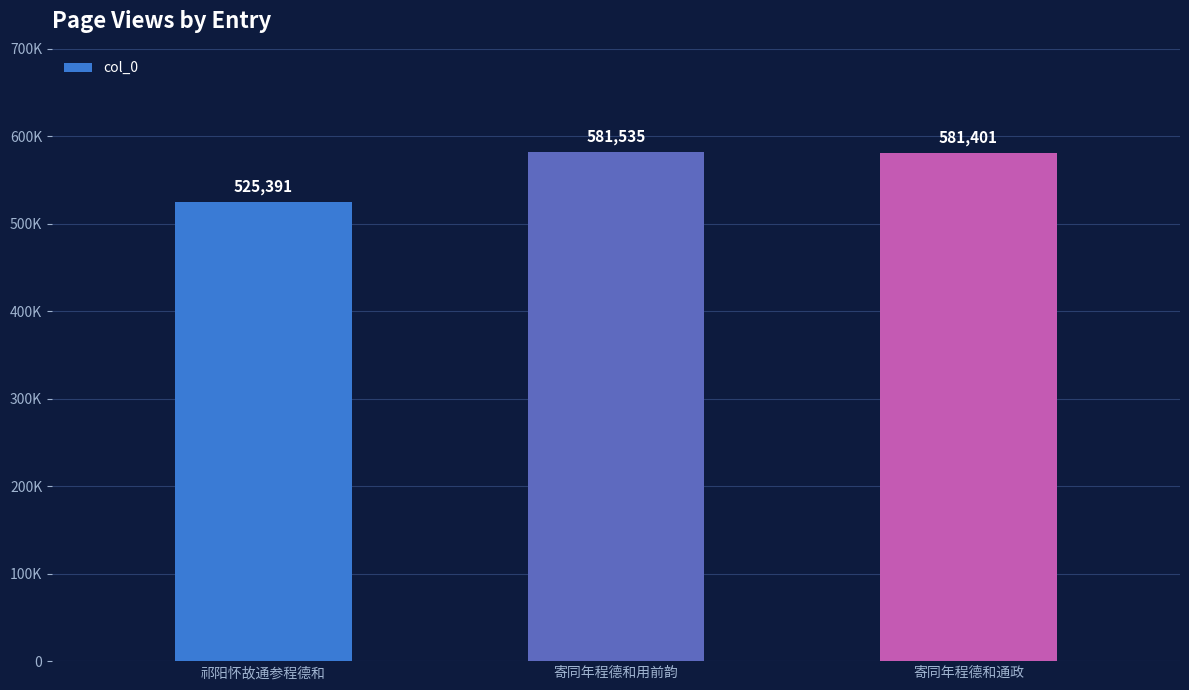

What is the difference between the values at 祁阳怀故通参程德和 and 寄同年程德和通政?

56010